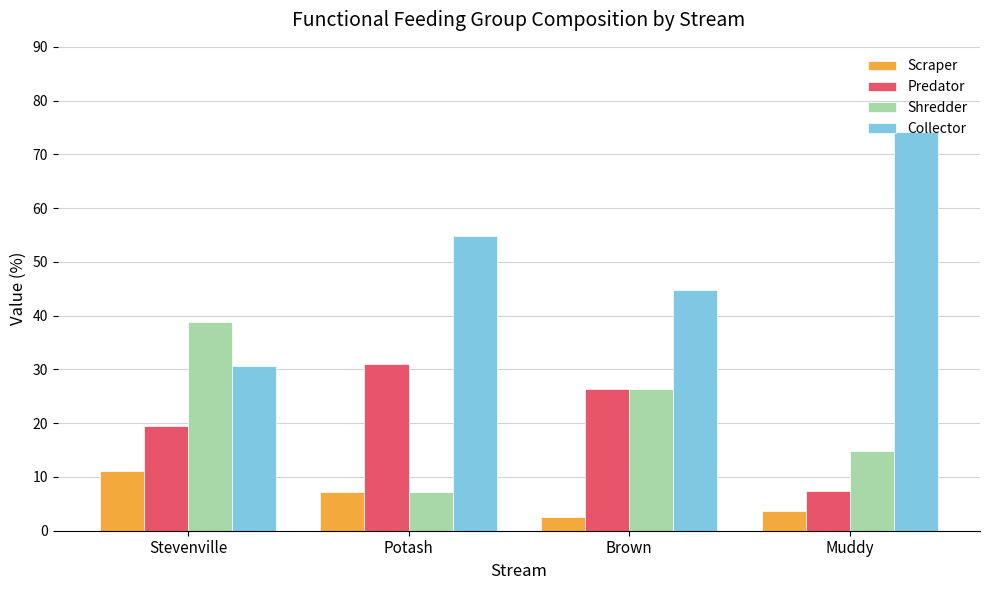

Reading left to right, extract all data points from this chart.

Scraper: Stevenville=11.1	Potash=7.1	Brown=2.6	Muddy=3.7
Predator: Stevenville=19.4	Potash=31.0	Brown=26.3	Muddy=7.4
Shredder: Stevenville=38.9	Potash=7.1	Brown=26.3	Muddy=14.8
Collector: Stevenville=30.6	Potash=54.8	Brown=44.7	Muddy=74.1